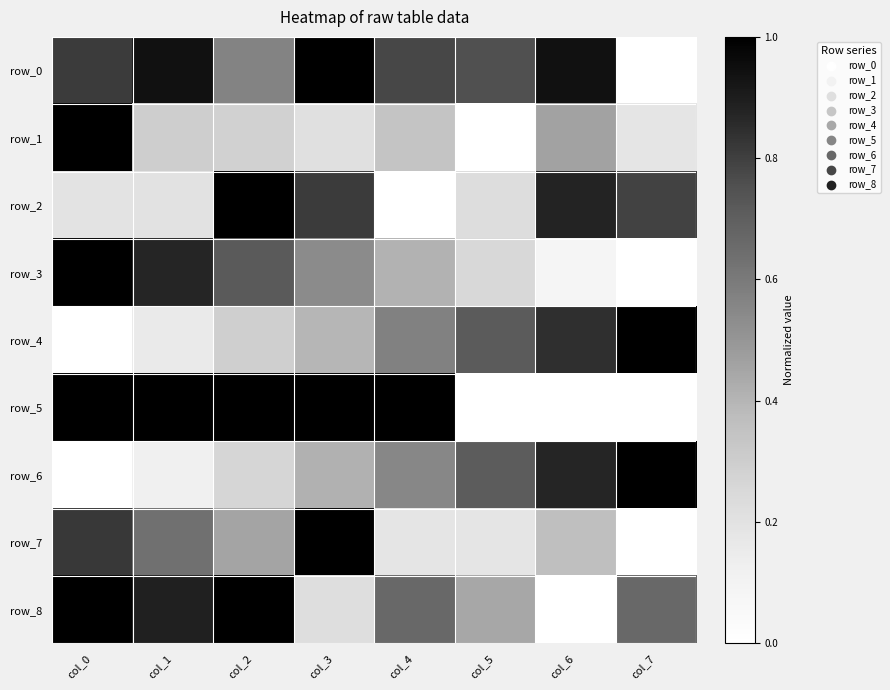

Rank the series at col_3 from lowest to highest value.

row_1, row_8, row_4, row_6, row_3, row_2, row_5, row_0, row_7